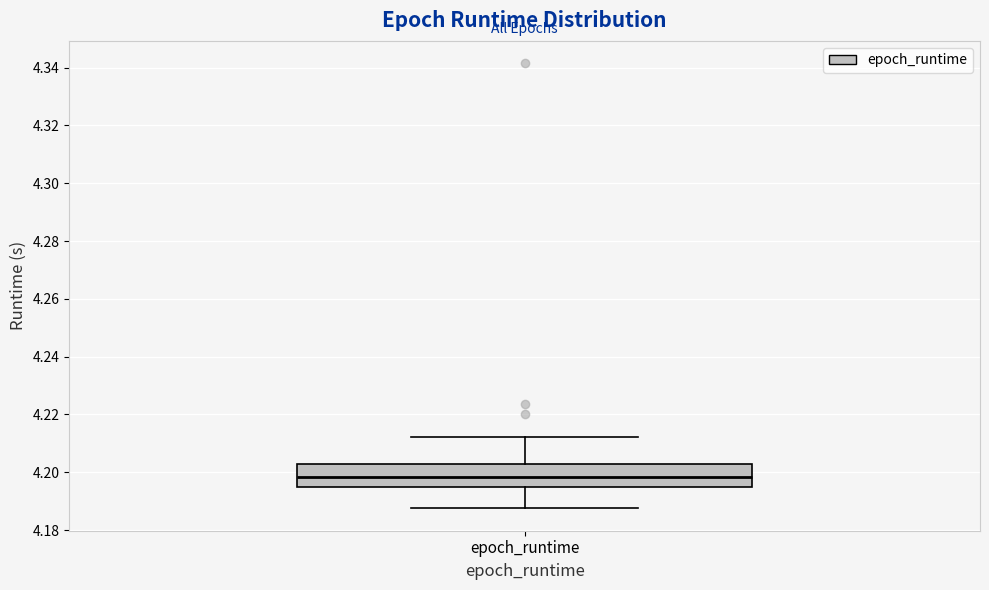

Where does the lower whisker of the box for epoch_runtime end on the y-axis? The values are not printed on the chart, so give them approximately, as read against the axis.

4.188